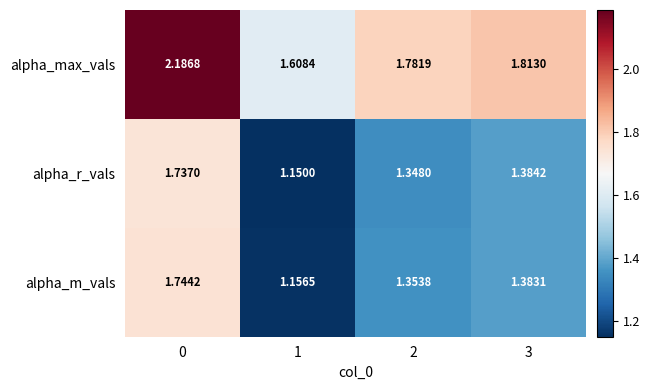

Is the value of alpha_r_vals at 2 greater than the value of alpha_max_vals at 3?

No